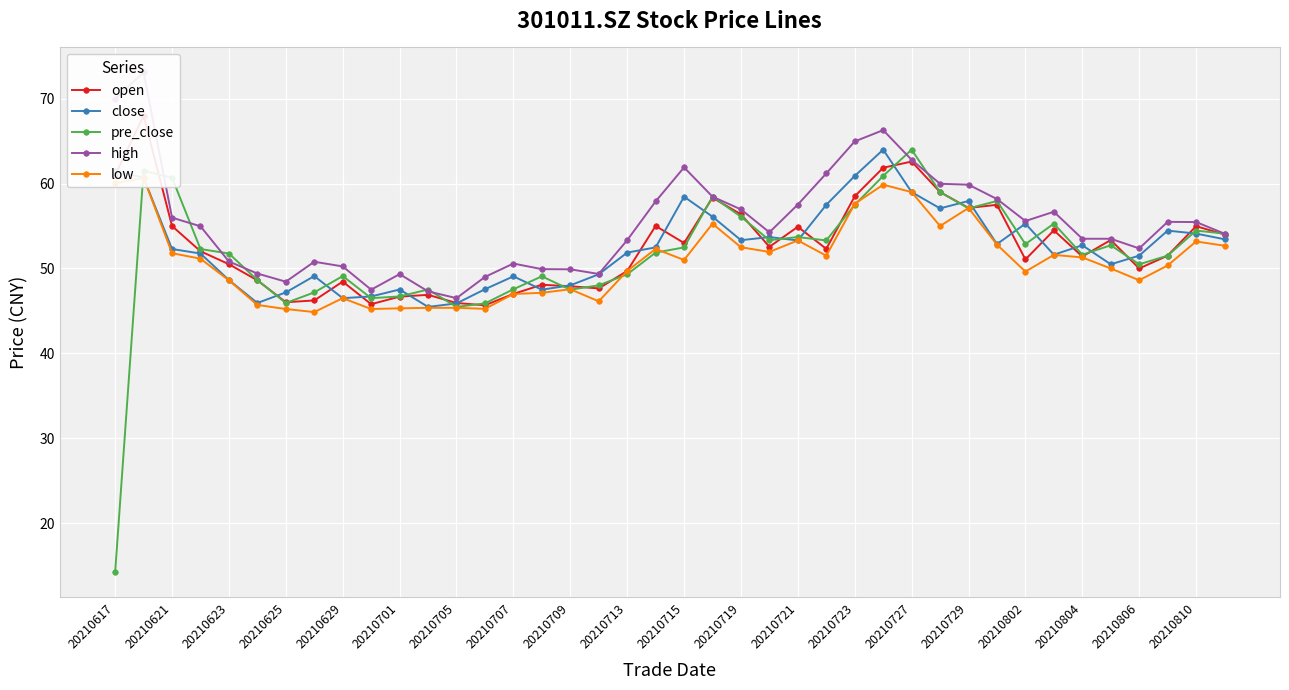

Is this an area chart (filled region under the line)?

No